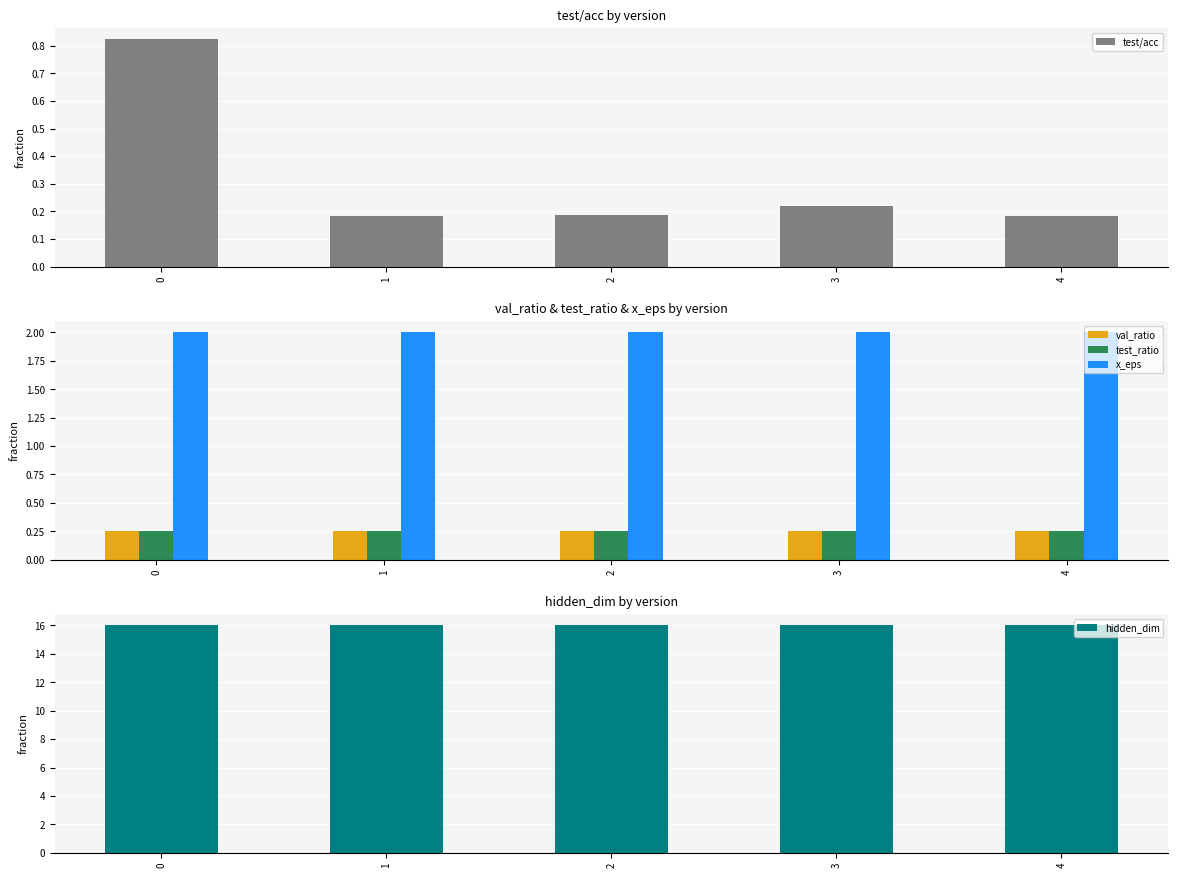

Reading left to right, transcribe all the data shown in this chart.

test/acc: 0.8	0.2	0.2	0.2	0.2
val_ratio: 0.2	0.2	0.2	0.2	0.2
test_ratio: 0.2	0.2	0.2	0.2	0.2
x_eps: 2.0	2.0	2.0	2.0	2.0
hidden_dim: 16.0	16.0	16.0	16.0	16.0